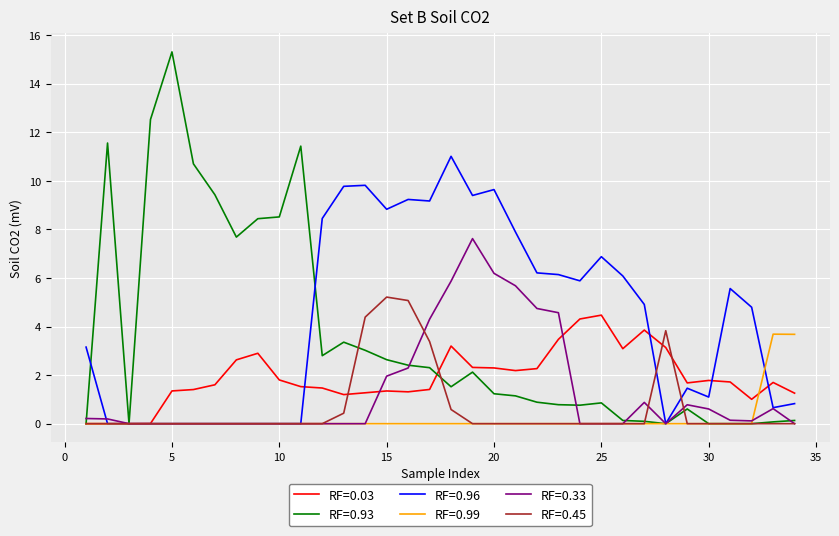

Count the number of data series in this chart.

6